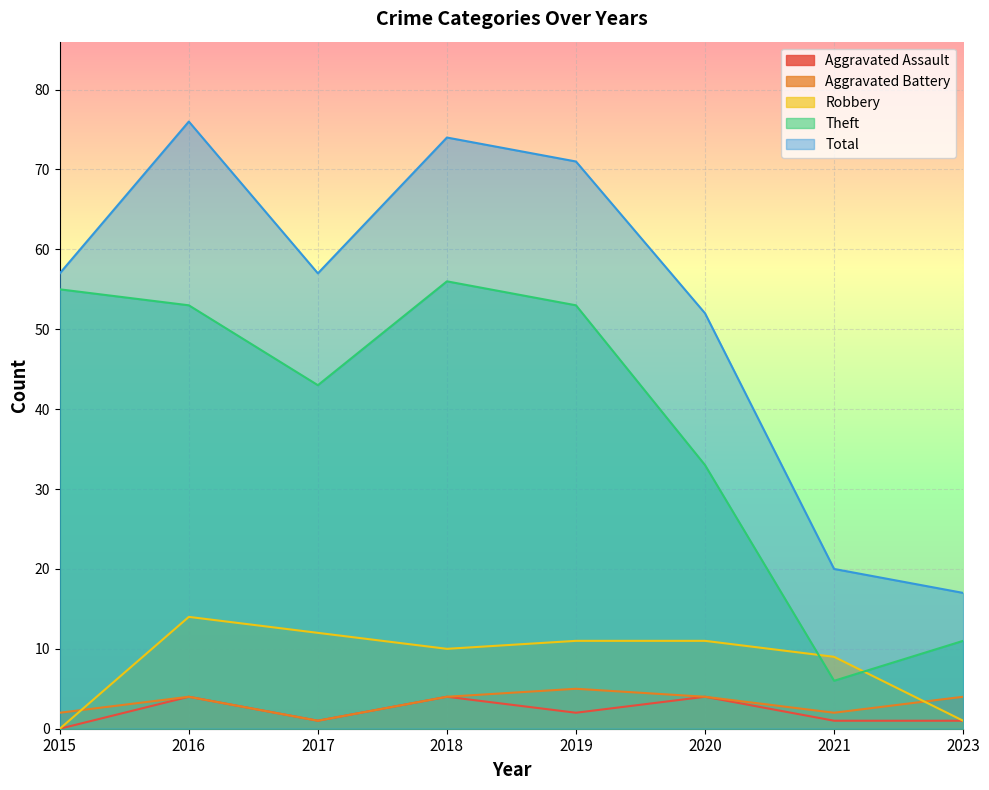

True or false: Aggravated Assault and Total cross at least once.

False